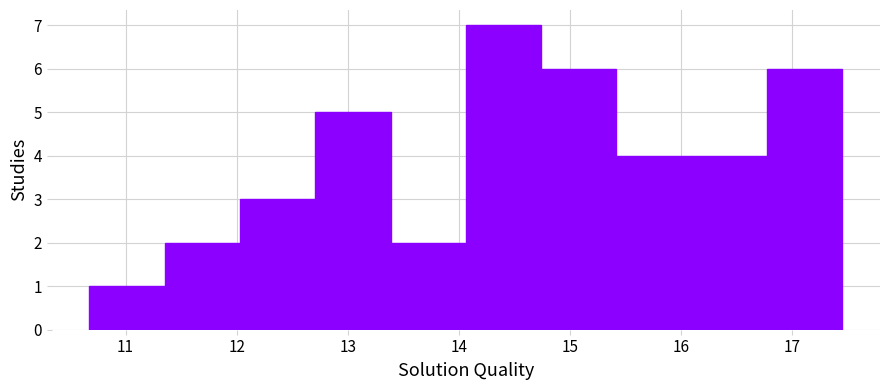

How tall is the bar that spans 16.1 to 16.8 on the x-axis? Neither the bar edges nor the heights are printed on the chart, so give them approximately, as read against the axes.

4